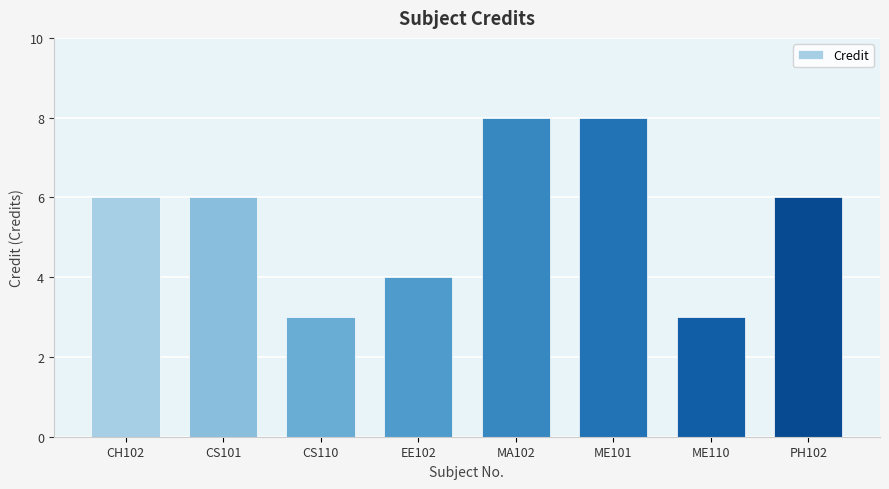

The chart shows a value of 5 at MA102. True or false?

False